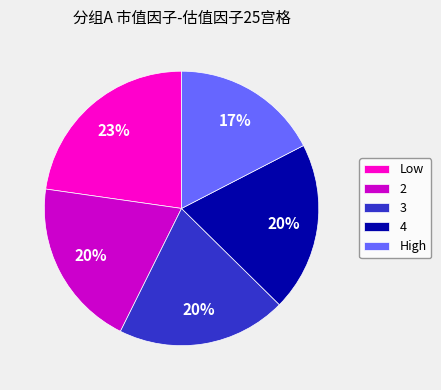

Combined, do High and 4 account for over 50%?

No